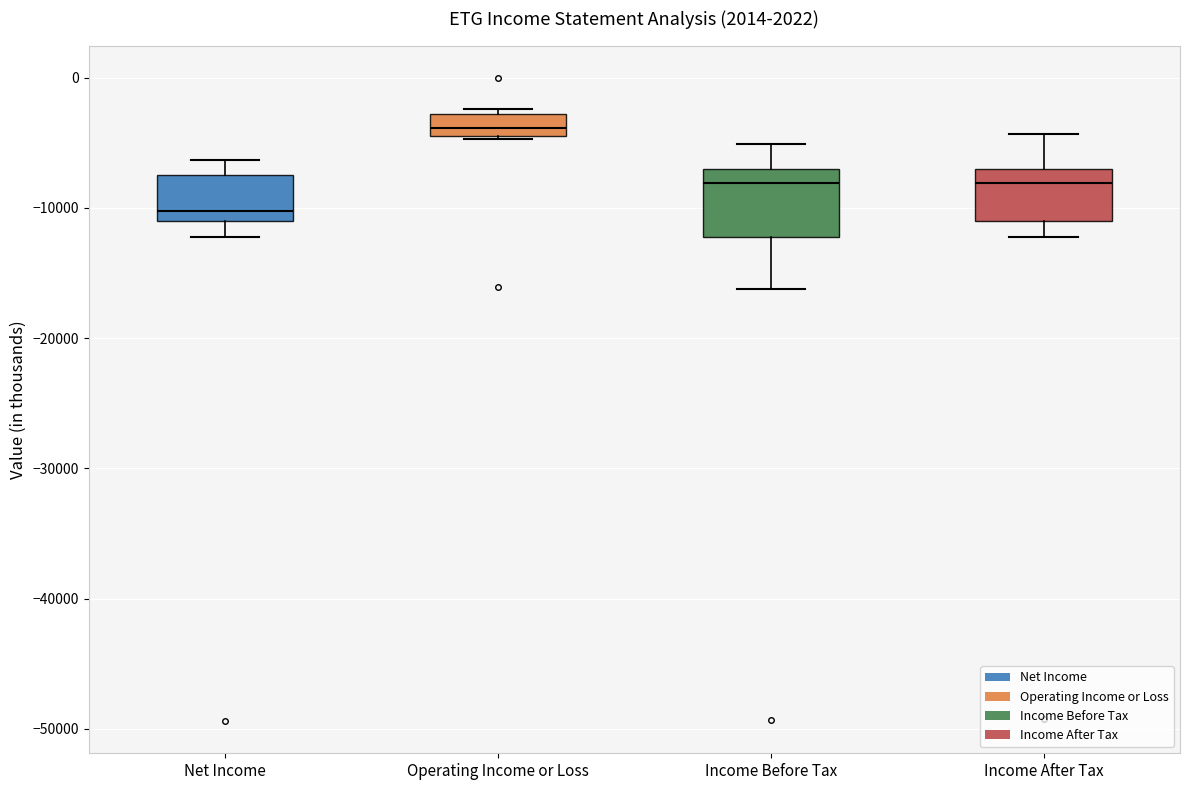

Where does the upper whisker of the box for Income After Tax end on the y-axis? The values are not printed on the chart, so give them approximately, as read against the axis.

-4000